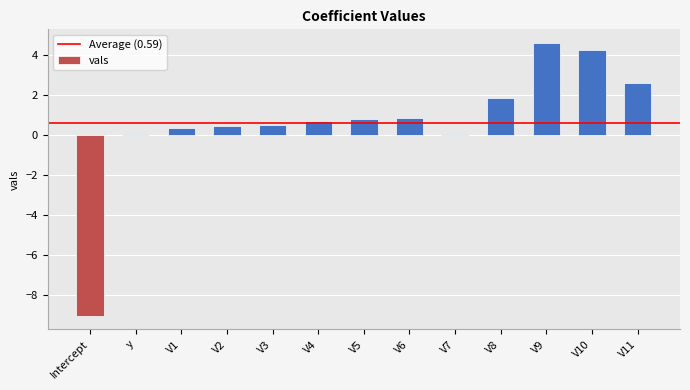

Count the number of categories in the chart.

13